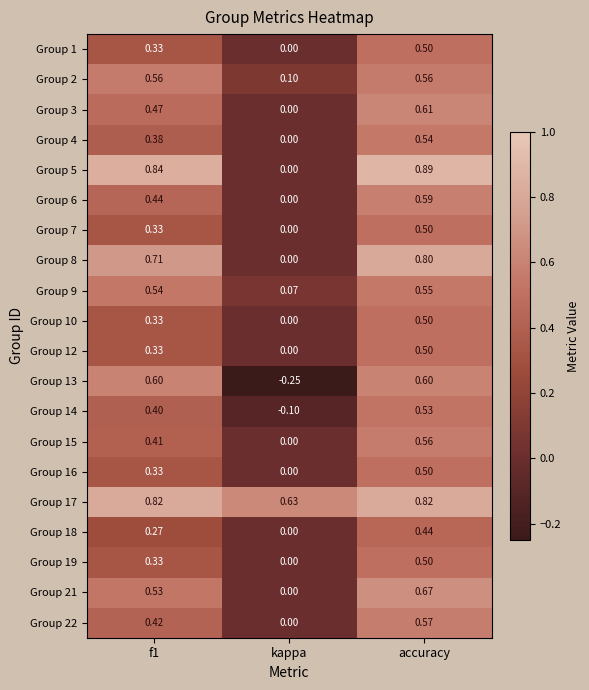

Which category has the highest value across all series?

accuracy